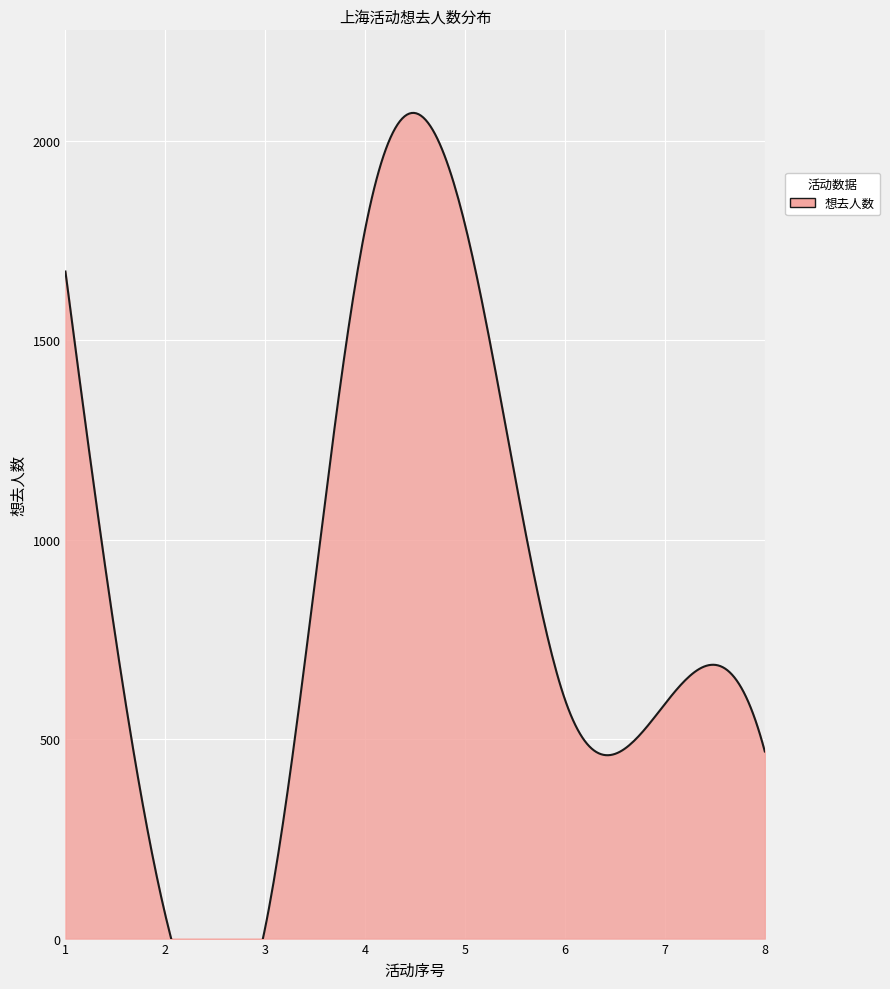

How many lines are shown in the chart?

1